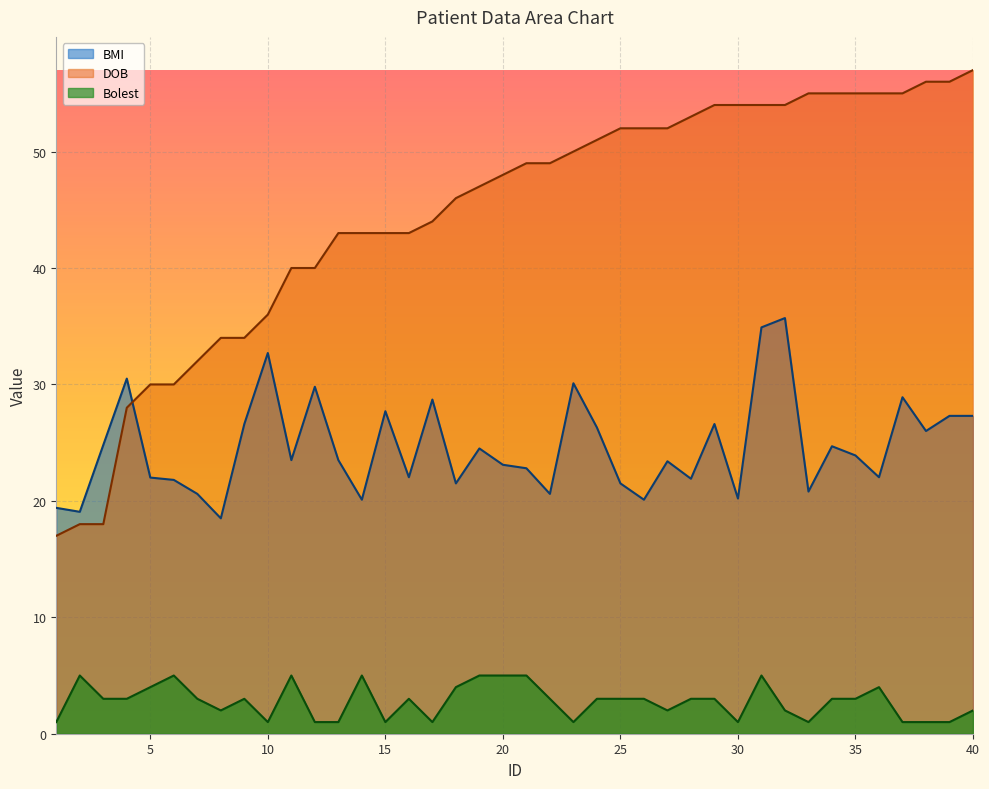

What is the sum of all Bolest values?

111.0